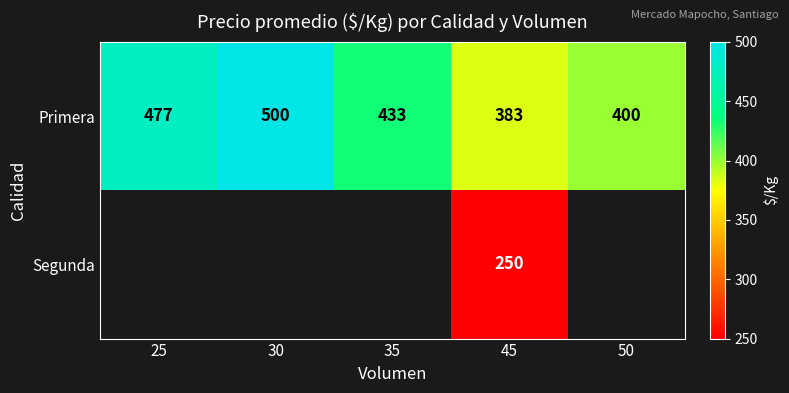

At 45, list the series in order from largest to smallest.

Primera, Segunda